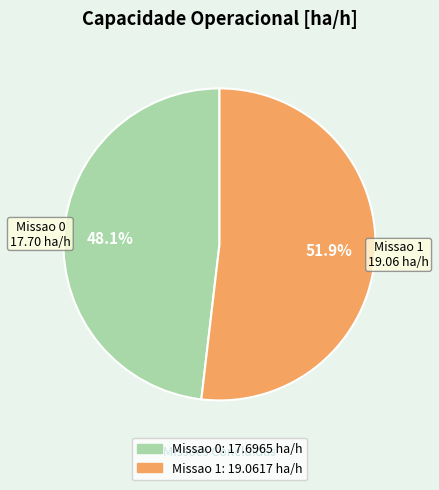

Which slice is the largest?

Missao 1